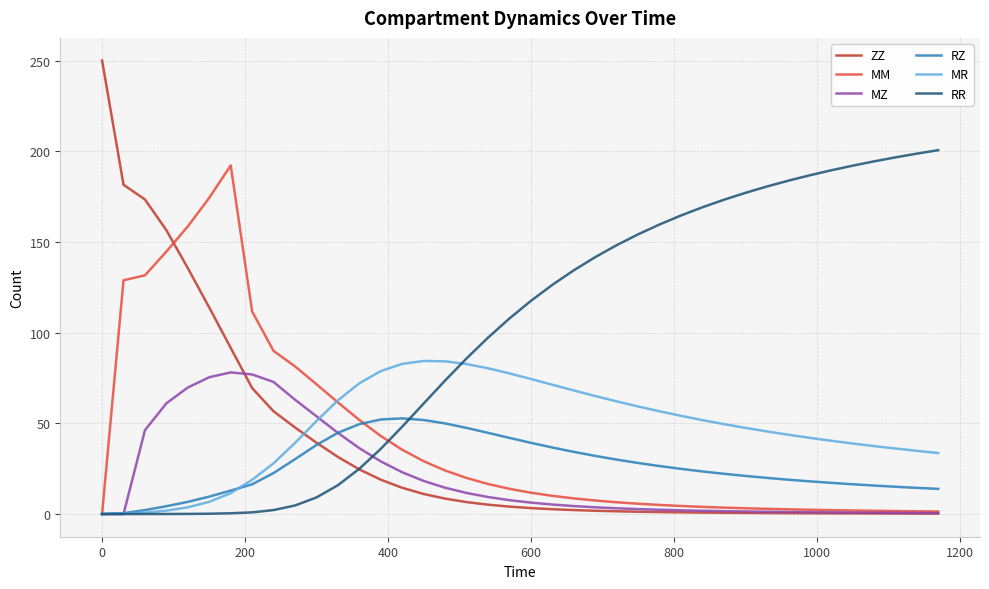

What is the highest value of the RR series?

200.6